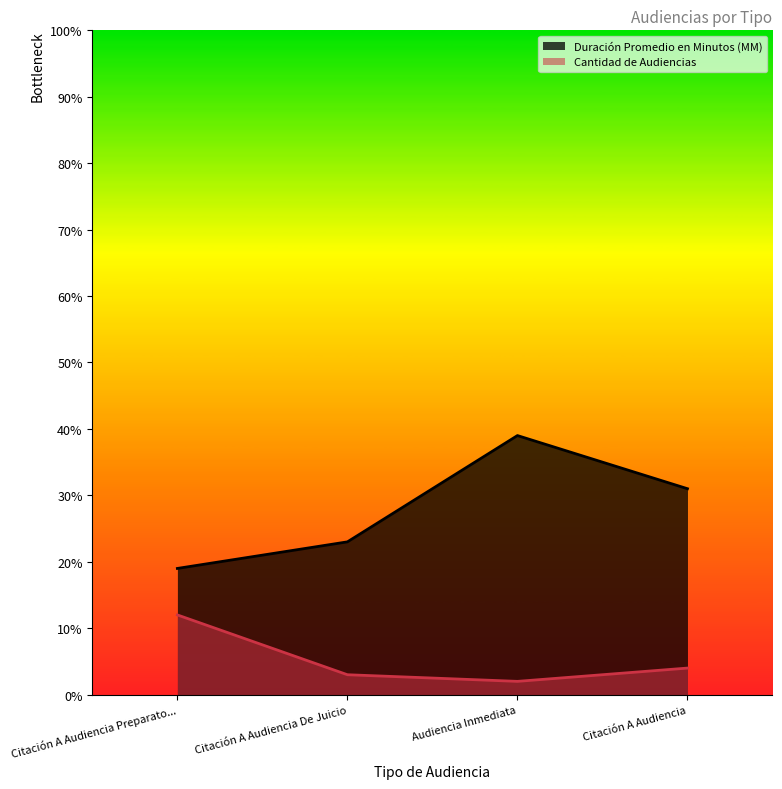

How many values in the Cantidad de Audiencias series exceed 4?

1